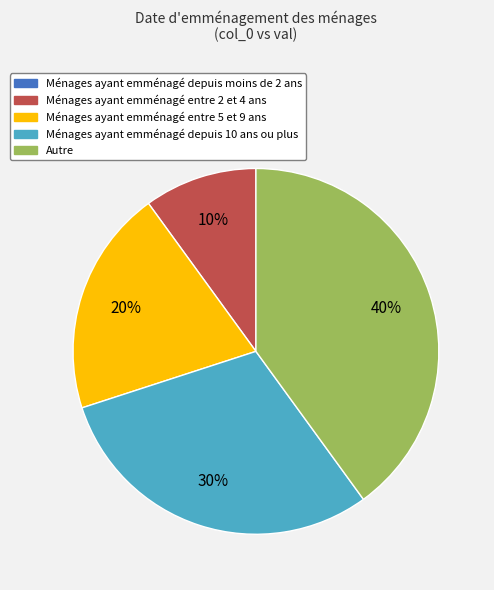

To the nearest percent, what is the difference between the largest and smallest slice percentages?

40%